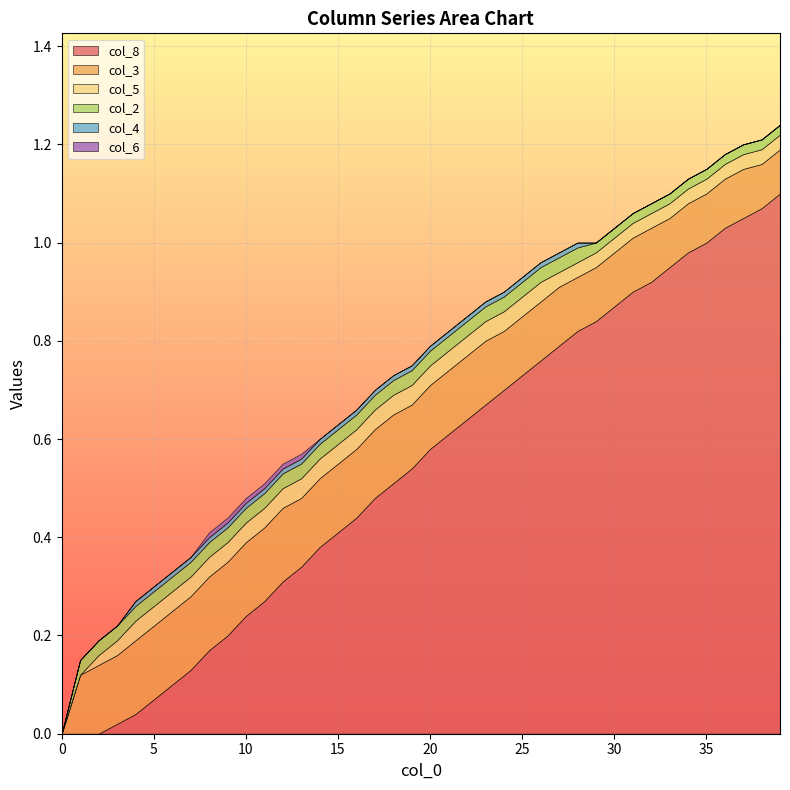

Reading left to right, what are all the values shown in this chart?

col_8: 0=0.0	1=0.0	2=0.0	3=0.0	4=0.0	5=0.1	6=0.1	7=0.1	8=0.2	9=0.2	10=0.2	11=0.3	12=0.3	13=0.3	14=0.4	15=0.4	16=0.4	17=0.5	18=0.5	19=0.5	20=0.6	21=0.6	22=0.6	23=0.7	24=0.7	25=0.7	26=0.8	27=0.8	28=0.8	29=0.8	30=0.9	31=0.9	32=0.9	33=0.9	34=1.0	35=1.0	36=1.0	37=1.1	38=1.1	39=1.1
col_3: 0=0.0	1=0.1	2=0.1	3=0.1	4=0.1	5=0.1	6=0.1	7=0.1	8=0.1	9=0.1	10=0.1	11=0.1	12=0.1	13=0.1	14=0.1	15=0.1	16=0.1	17=0.1	18=0.1	19=0.1	20=0.1	21=0.1	22=0.1	23=0.1	24=0.1	25=0.1	26=0.1	27=0.1	28=0.1	29=0.1	30=0.1	31=0.1	32=0.1	33=0.1	34=0.1	35=0.1	36=0.1	37=0.1	38=0.1	39=0.1
col_5: 0=0.0	1=0.0	2=0.0	3=0.0	4=0.0	5=0.0	6=0.0	7=0.0	8=0.0	9=0.0	10=0.0	11=0.0	12=0.0	13=0.0	14=0.0	15=0.0	16=0.0	17=0.0	18=0.0	19=0.0	20=0.0	21=0.0	22=0.0	23=0.0	24=0.0	25=0.0	26=0.0	27=0.0	28=0.0	29=0.0	30=0.0	31=0.0	32=0.0	33=0.0	34=0.0	35=0.0	36=0.0	37=0.0	38=0.0	39=0.0
col_2: 0=0.0	1=0.0	2=0.0	3=0.0	4=0.0	5=0.0	6=0.0	7=0.0	8=0.0	9=0.0	10=0.0	11=0.0	12=0.0	13=0.0	14=0.0	15=0.0	16=0.0	17=0.0	18=0.0	19=0.0	20=0.0	21=0.0	22=0.0	23=0.0	24=0.0	25=0.0	26=0.0	27=0.0	28=0.0	29=0.0	30=0.0	31=0.0	32=0.0	33=0.0	34=0.0	35=0.0	36=0.0	37=0.0	38=0.0	39=0.0
col_4: 0=0.0	1=0.0	2=0.0	3=0.0	4=0.0	5=0.0	6=0.0	7=0.0	8=0.0	9=0.0	10=0.0	11=0.0	12=0.0	13=0.0	14=0.0	15=0.0	16=0.0	17=0.0	18=0.0	19=0.0	20=0.0	21=0.0	22=0.0	23=0.0	24=0.0	25=0.0	26=0.0	27=0.0	28=0.0	29=0.0	30=0.0	31=0.0	32=0.0	33=0.0	34=0.0	35=0.0	36=0.0	37=0.0	38=0.0	39=0.0
col_6: 0=0.0	1=0.0	2=0.0	3=0.0	4=0.0	5=0.0	6=0.0	7=0.0	8=0.0	9=0.0	10=0.0	11=0.0	12=0.0	13=0.0	14=0.0	15=0.0	16=0.0	17=0.0	18=0.0	19=0.0	20=0.0	21=0.0	22=0.0	23=0.0	24=0.0	25=0.0	26=0.0	27=0.0	28=0.0	29=0.0	30=0.0	31=0.0	32=0.0	33=0.0	34=0.0	35=0.0	36=0.0	37=0.0	38=0.0	39=0.0